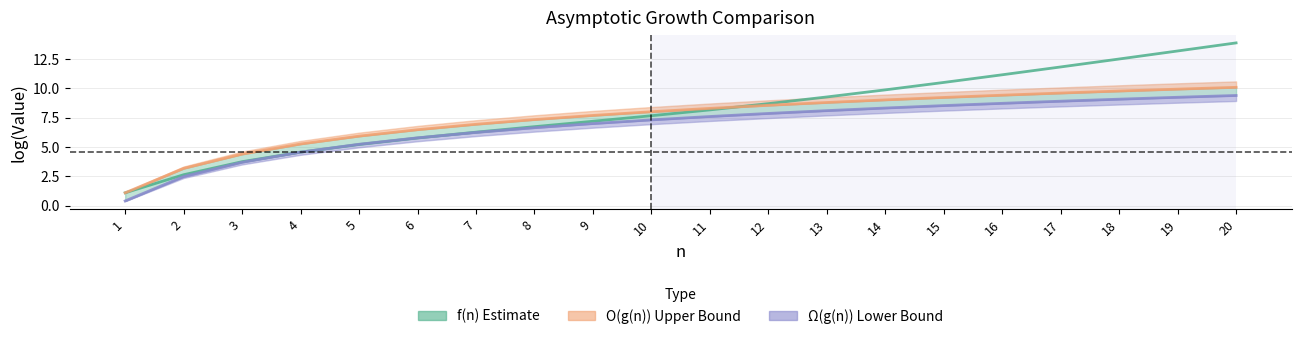

The value of f(n) Estimate at 12 is 8.7. True or false?

True